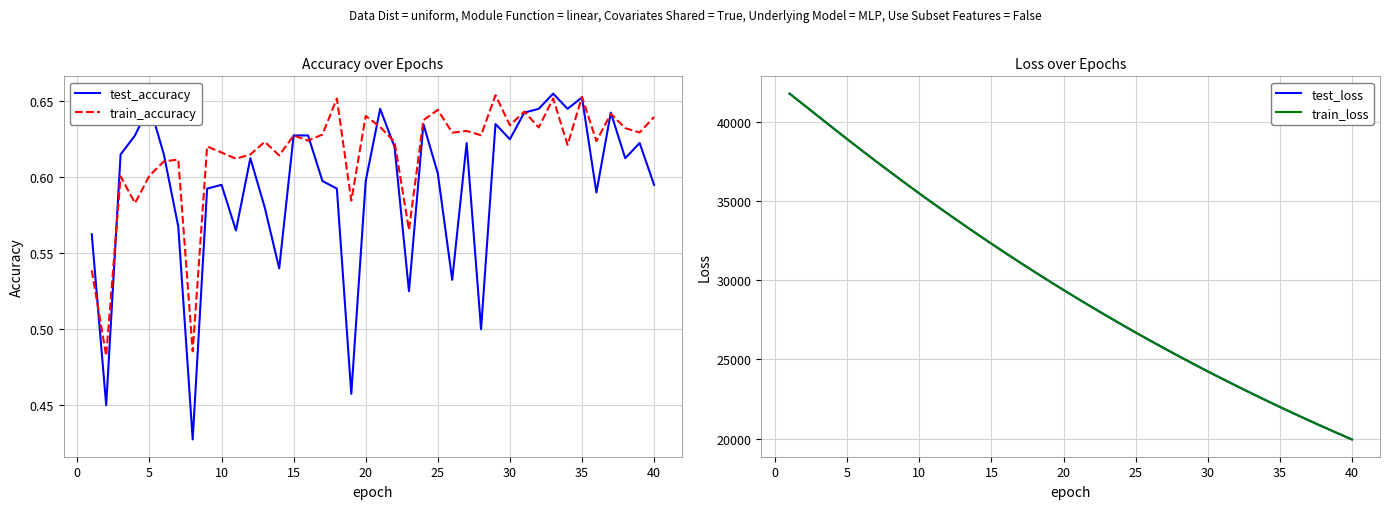

True or false: test_accuracy has a value of 0.6 at 25.

True